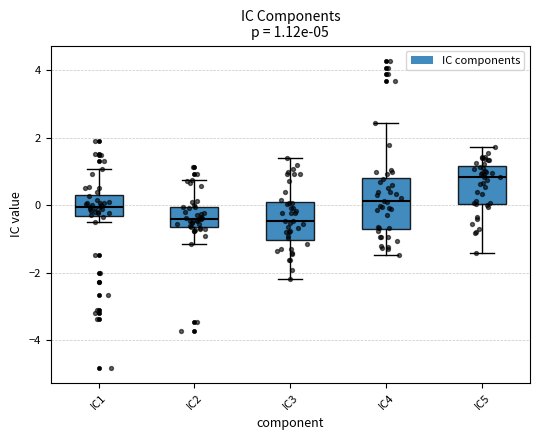

Which box is the tallest, from its lower edge to its upper edge?

IC4